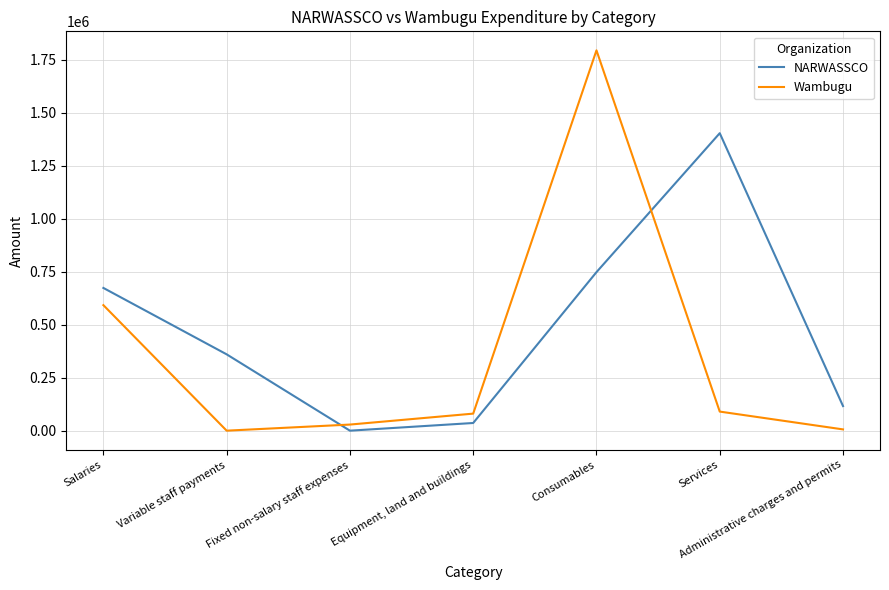

At Consumables, list the series in order from largest to smallest.

Wambugu, NARWASSCO